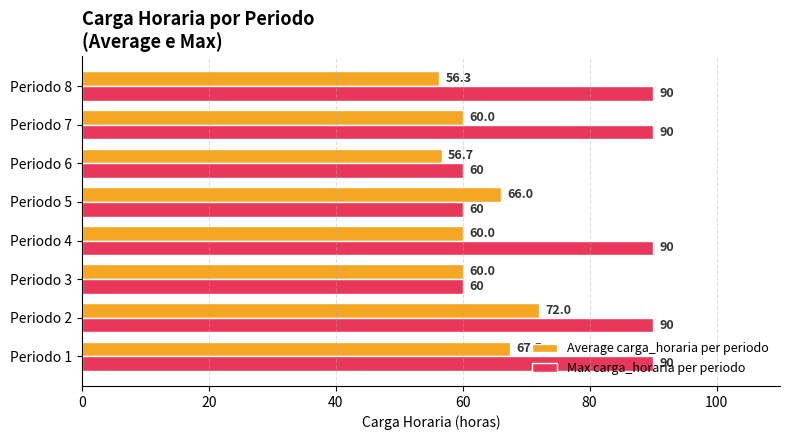

Is it true that Max carga_horaria per periodo equals 60.0 at Periodo 5?

True